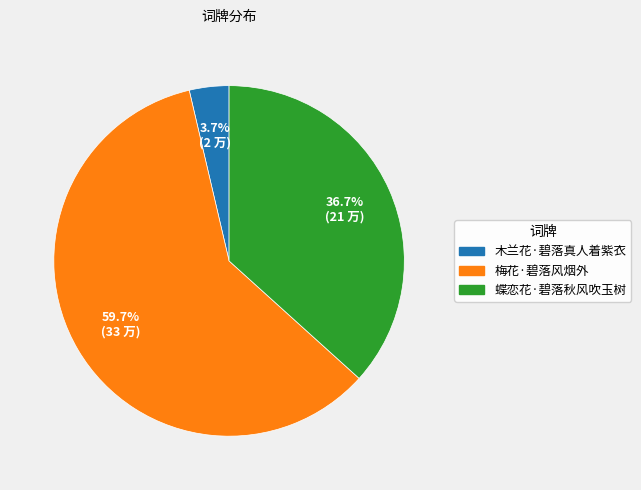

Rank the categories by value from highest to lowest.

梅花·碧落风烟外, 蝶恋花·碧落秋风吹玉树, 木兰花·碧落真人着紫衣